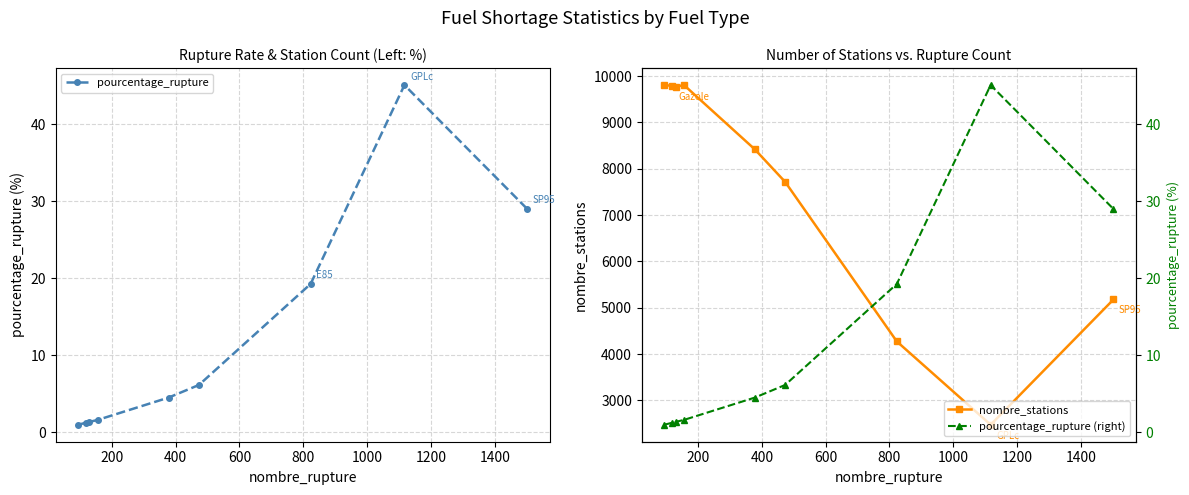

What is the highest value of the nombre_stations series?

9805